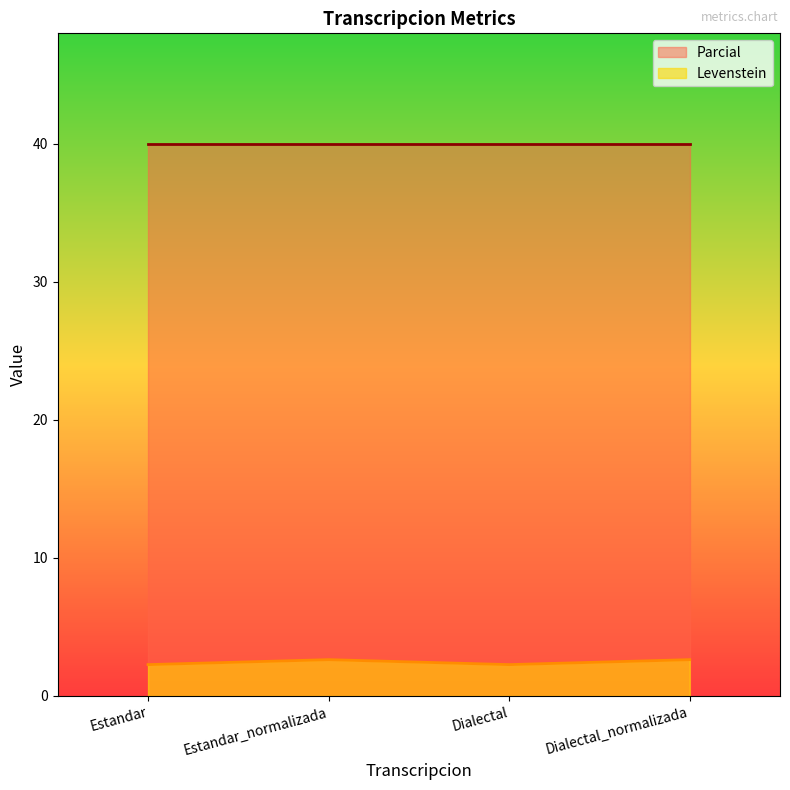

What is the average value of the Levenstein series?

2.5